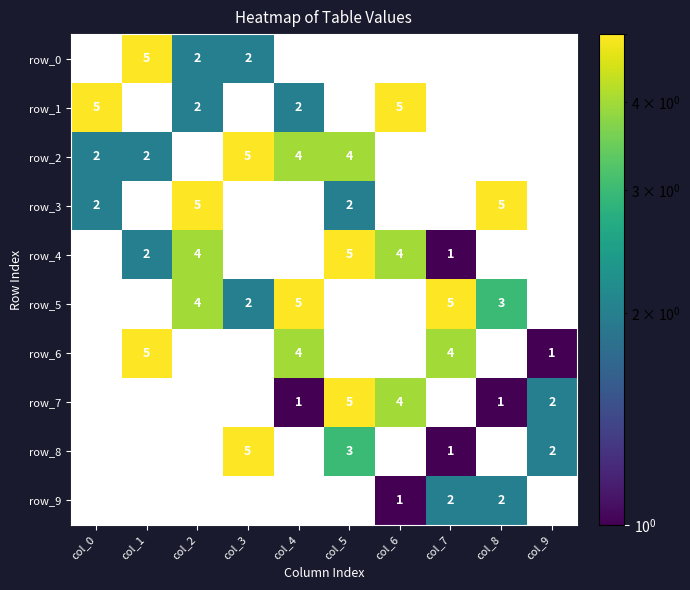

How many distinct data groups are displayed?

10